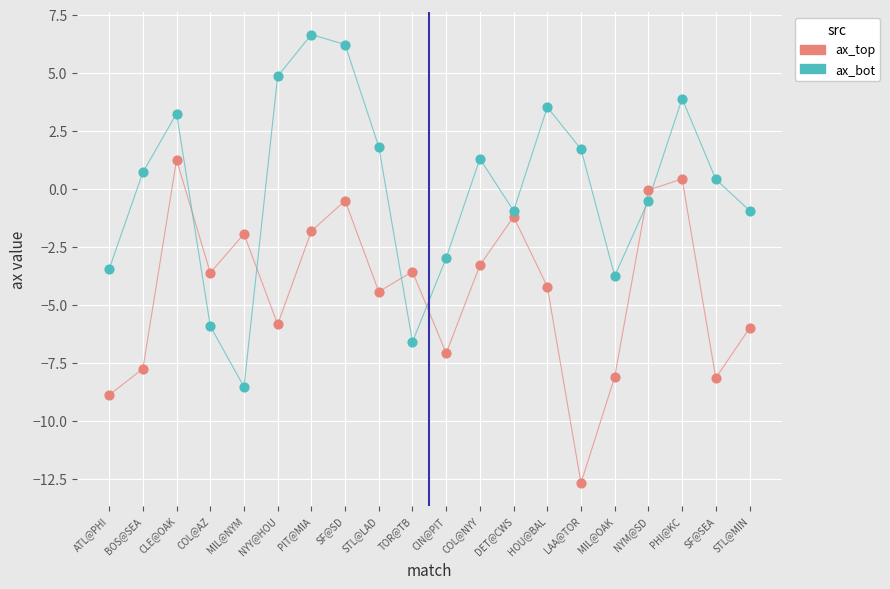

Which series reaches the minimum Y coordinate?

ax_top